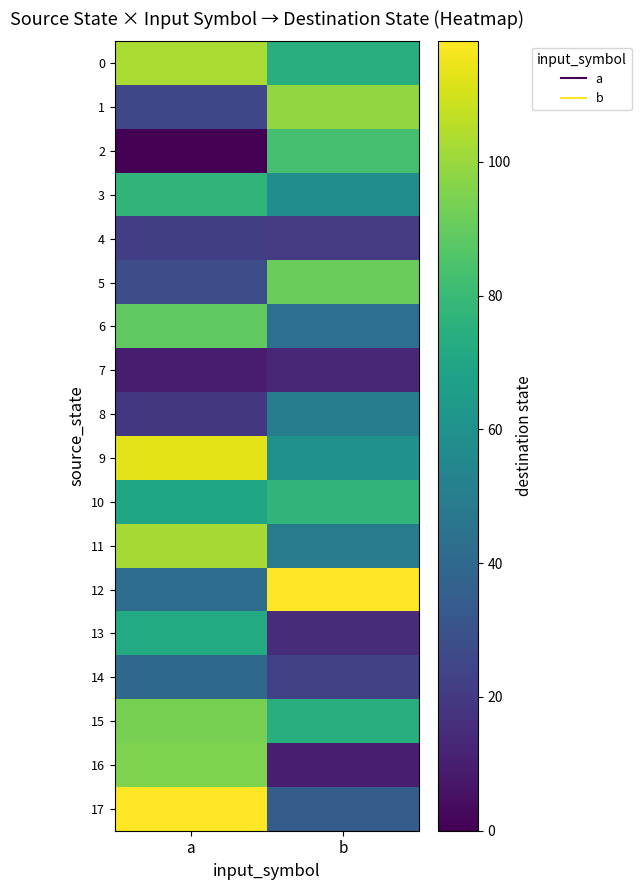

Reading left to right, extract all data points from this chart.

0: a=103	b=74
1: a=25	b=99
2: a=0	b=83
3: a=77	b=58
4: a=22	b=21
5: a=28	b=91
6: a=89	b=43
7: a=9	b=13
8: a=19	b=50
9: a=113	b=60
10: a=70	b=77
11: a=102	b=49
12: a=42	b=118
13: a=72	b=15
14: a=40	b=23
15: a=94	b=74
16: a=95	b=10
17: a=118	b=35